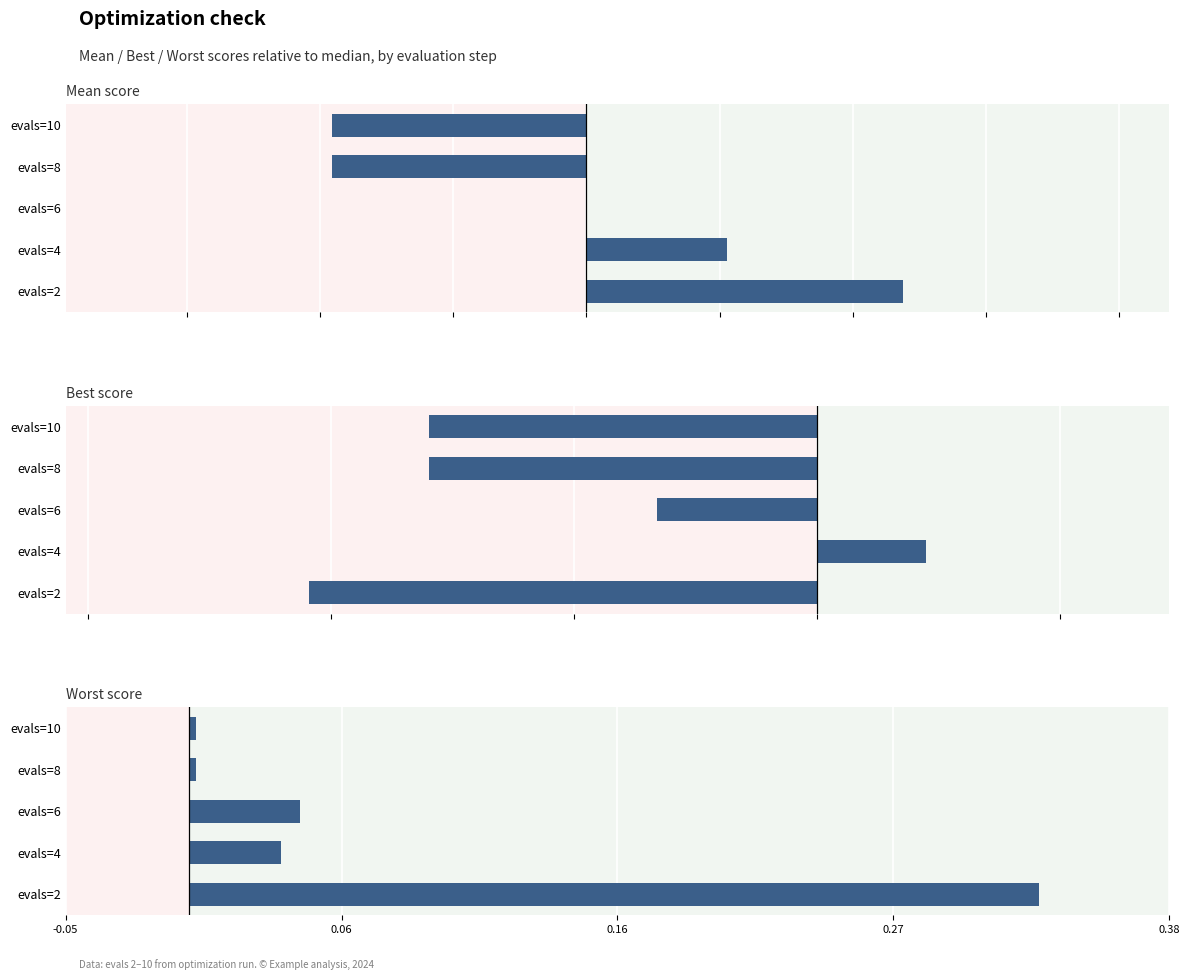

Is it true that best equals -0.0 at evals=10?

False